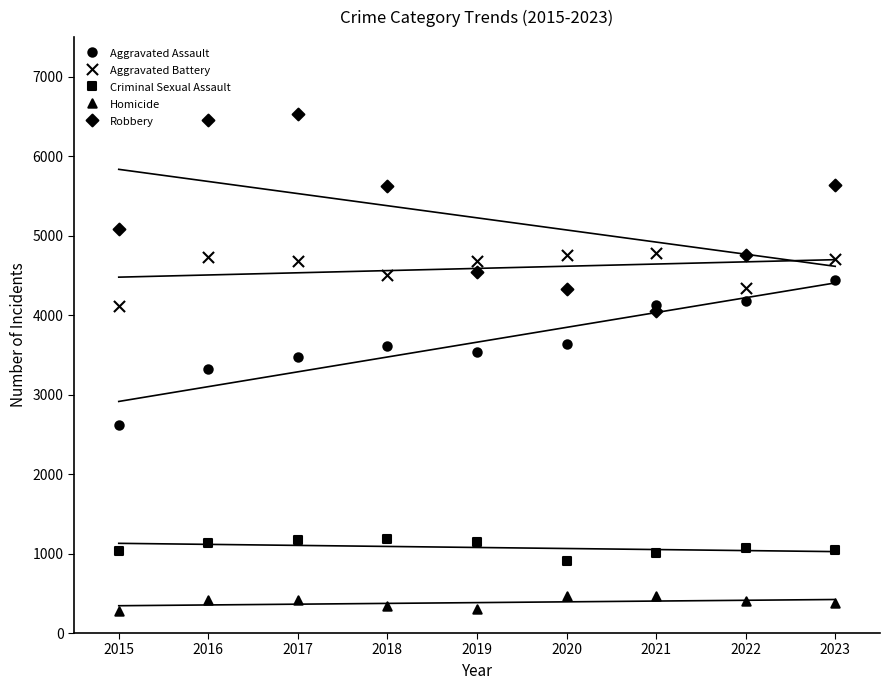

At how many categories does at least one series exceed 3546?

9